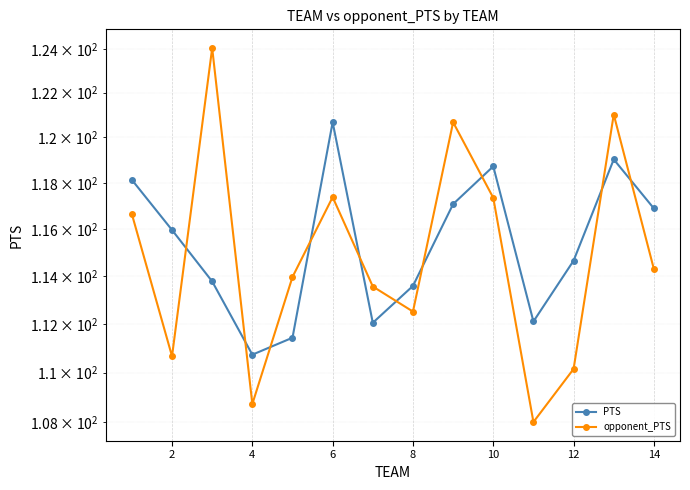

What is the difference between the second highest and minimum values in the opponent_PTS series?

13.0